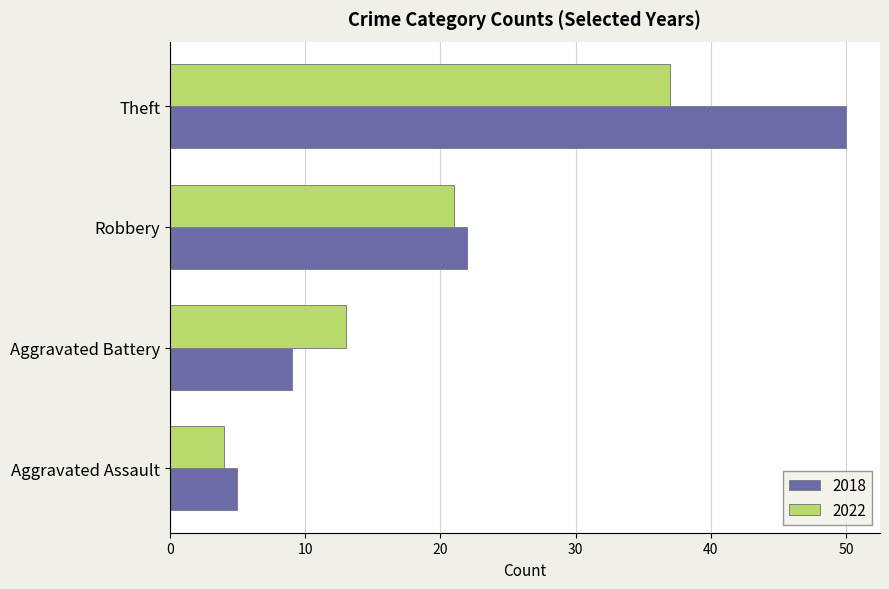

What is the spread (max minus min) of values at Aggravated Battery?

4